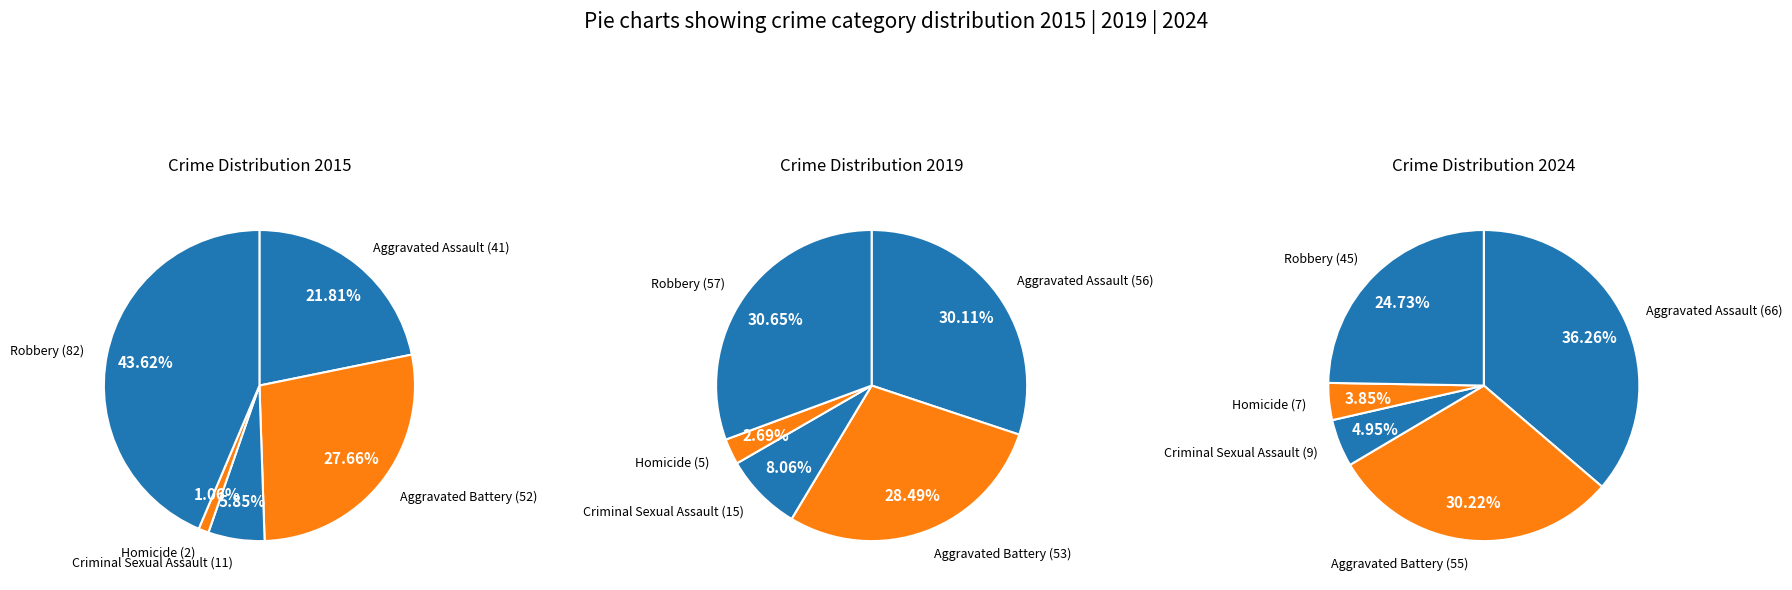

To the nearest percent, what is the average slice percentage?

20%